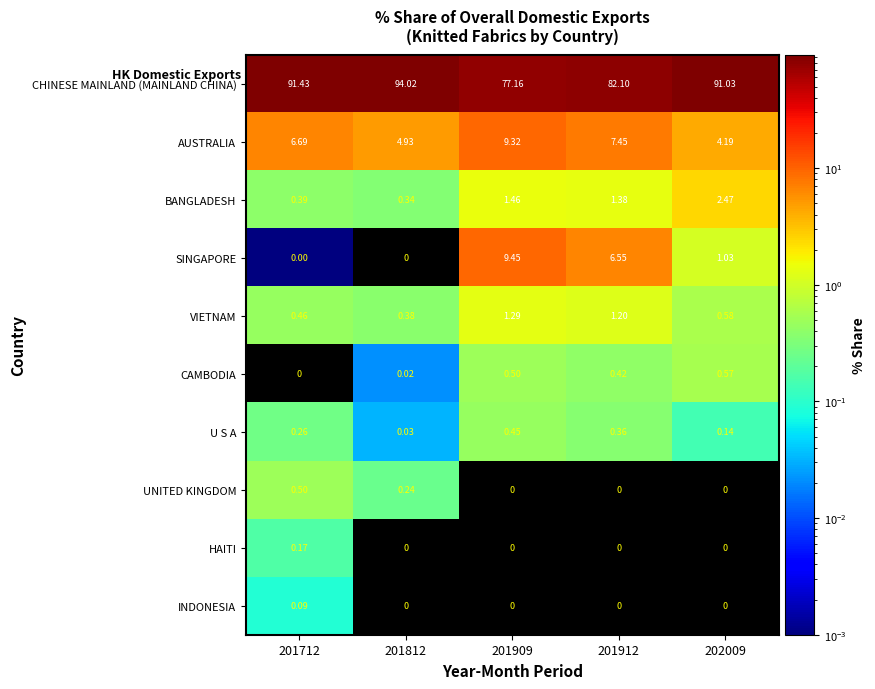

List the series in order of their peak value, lowest first.

INDONESIA, HAITI, U S A, UNITED KINGDOM, CAMBODIA, VIETNAM, BANGLADESH, AUSTRALIA, SINGAPORE, CHINESE MAINLAND (MAINLAND CHINA)